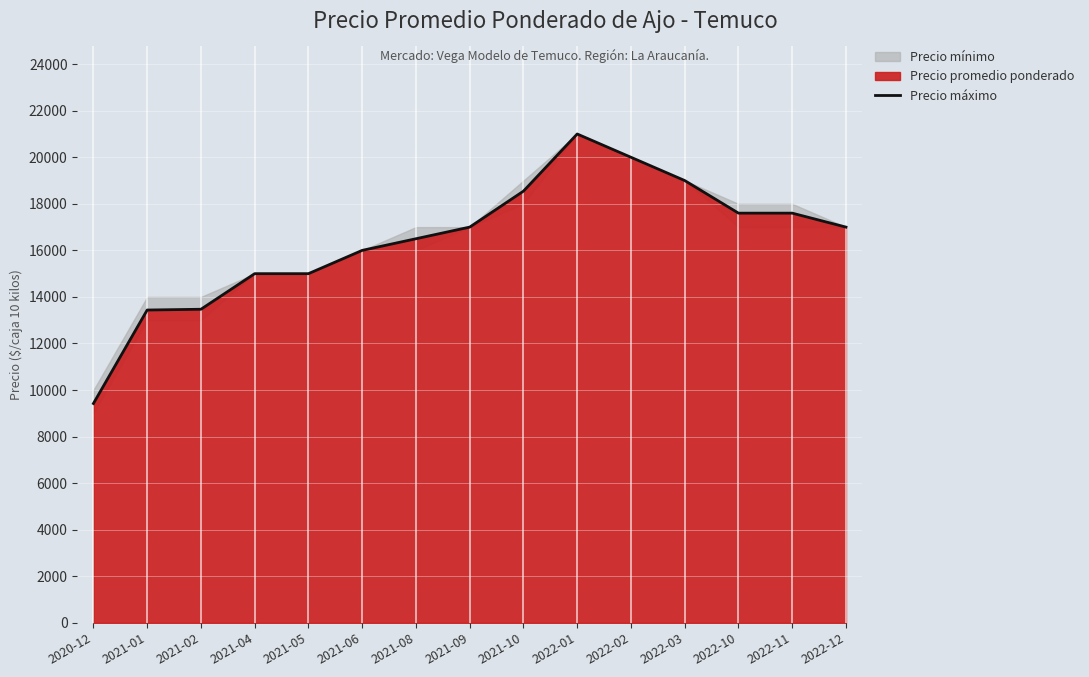

Where does the data first go above 17000?

2021-10